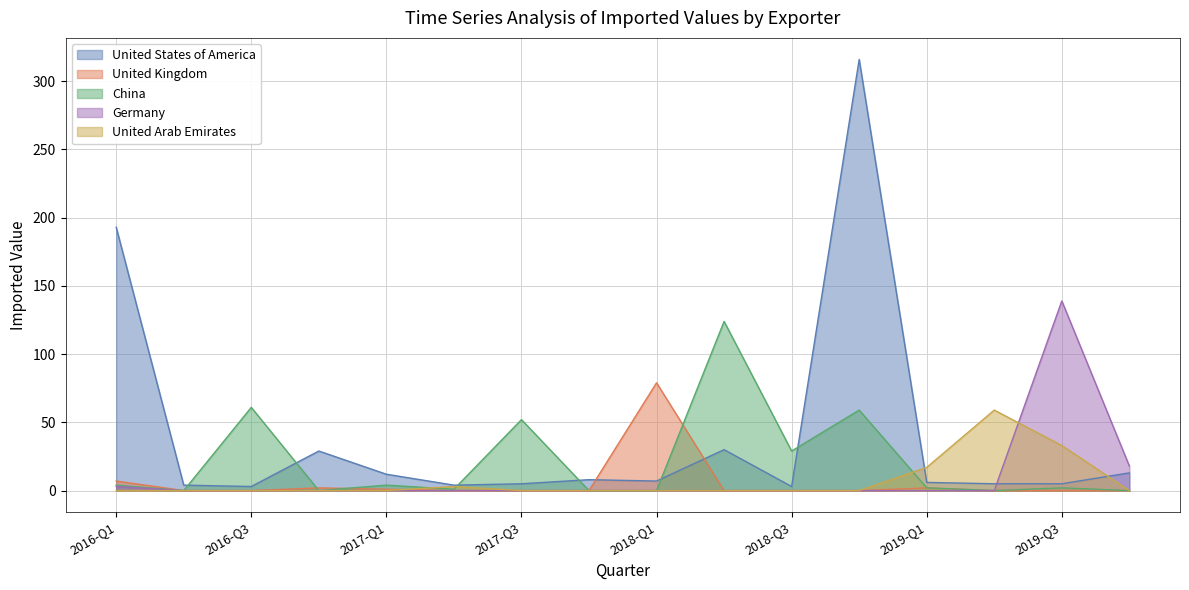

Which series has the widest spread of values?

United States of America